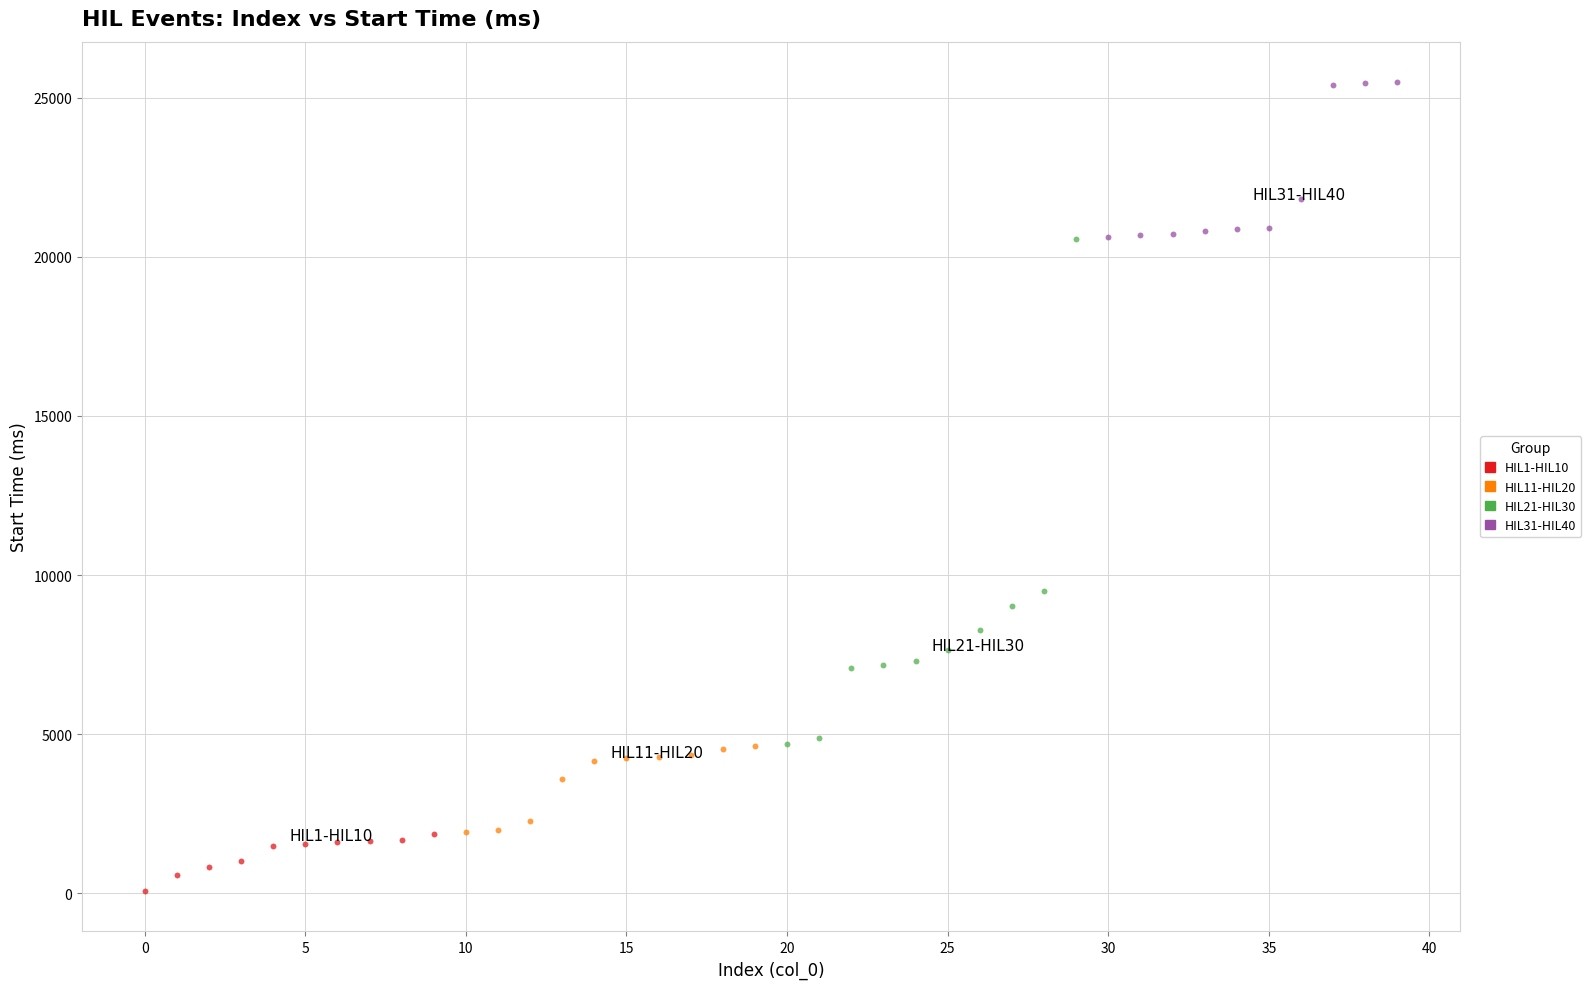

Which series reaches the maximum Y coordinate?

HIL31-HIL40